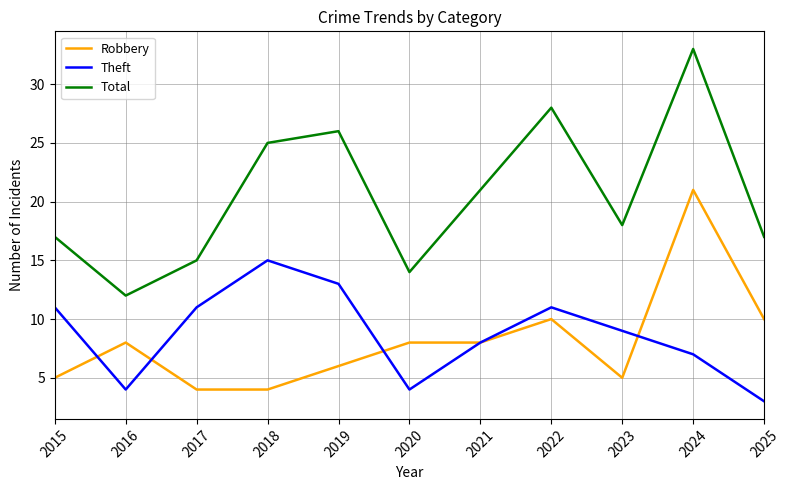

List the series in order of their peak value, lowest first.

Theft, Robbery, Total